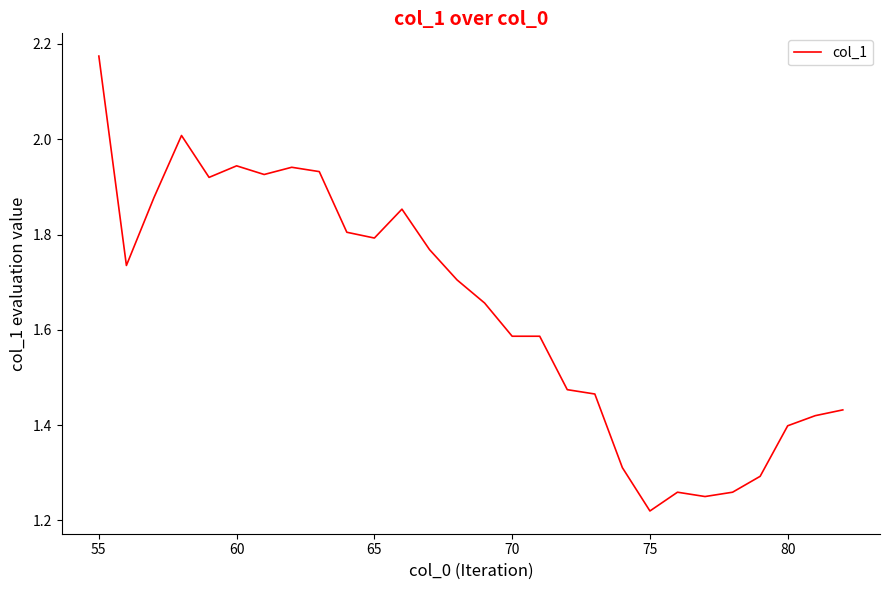

What is the difference between the maximum and minimum values?

1.0